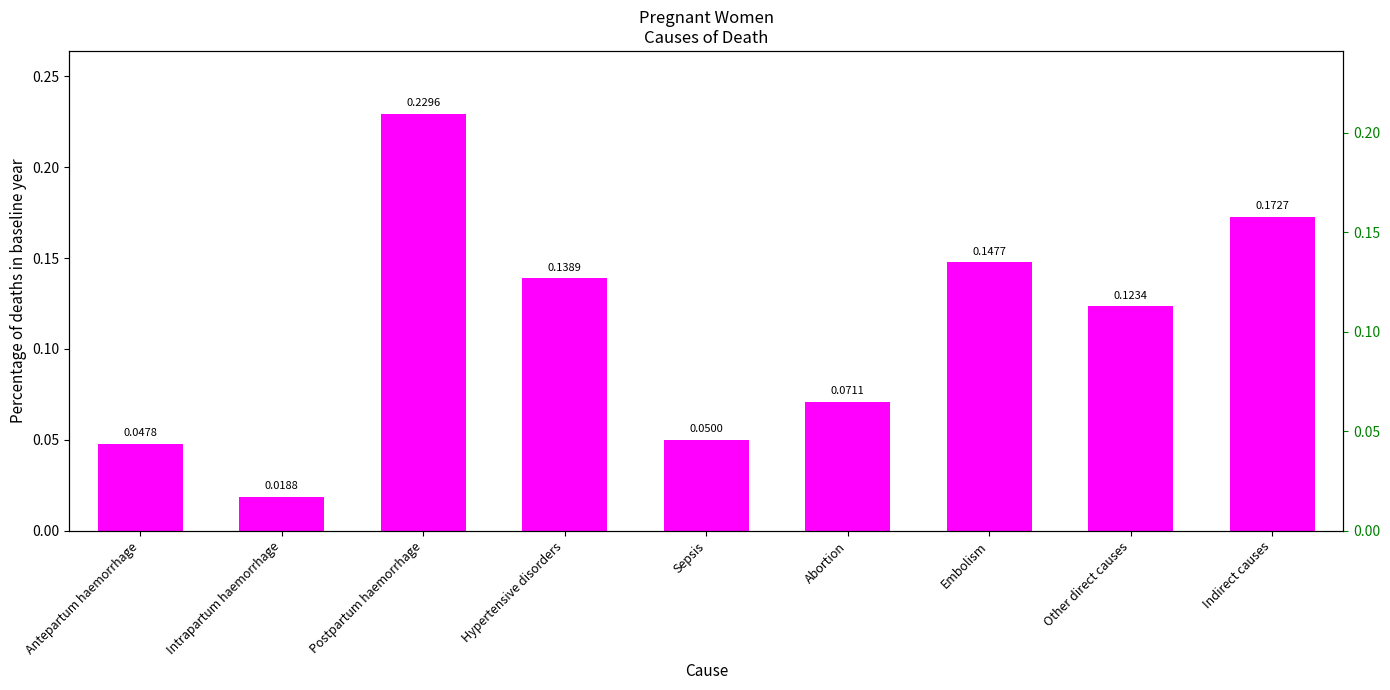

Rank the categories by value from lowest to highest.

Intrapartum haemorrhage, Antepartum haemorrhage, Sepsis, Abortion, Other direct causes, Hypertensive disorders, Embolism, Indirect causes, Postpartum haemorrhage